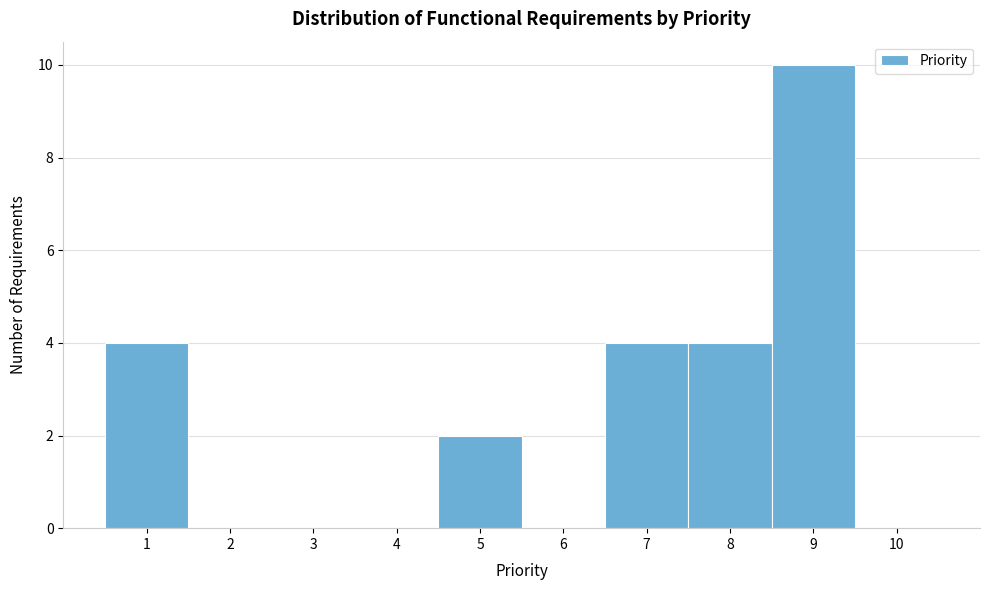

Over which range of the x-axis is the bar tallest?

8.5 to 9.5